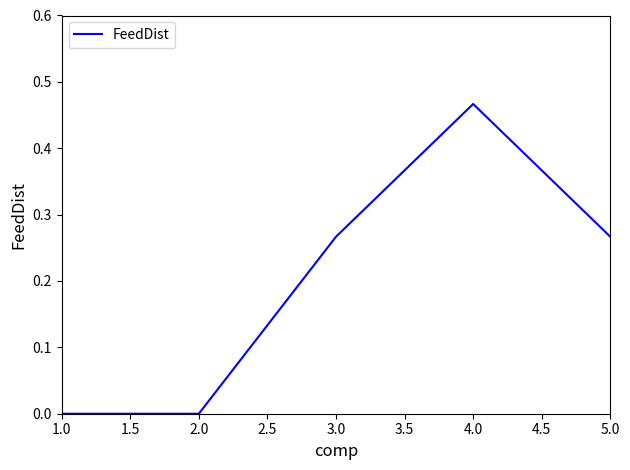

Where is the first local maximum?

4.0